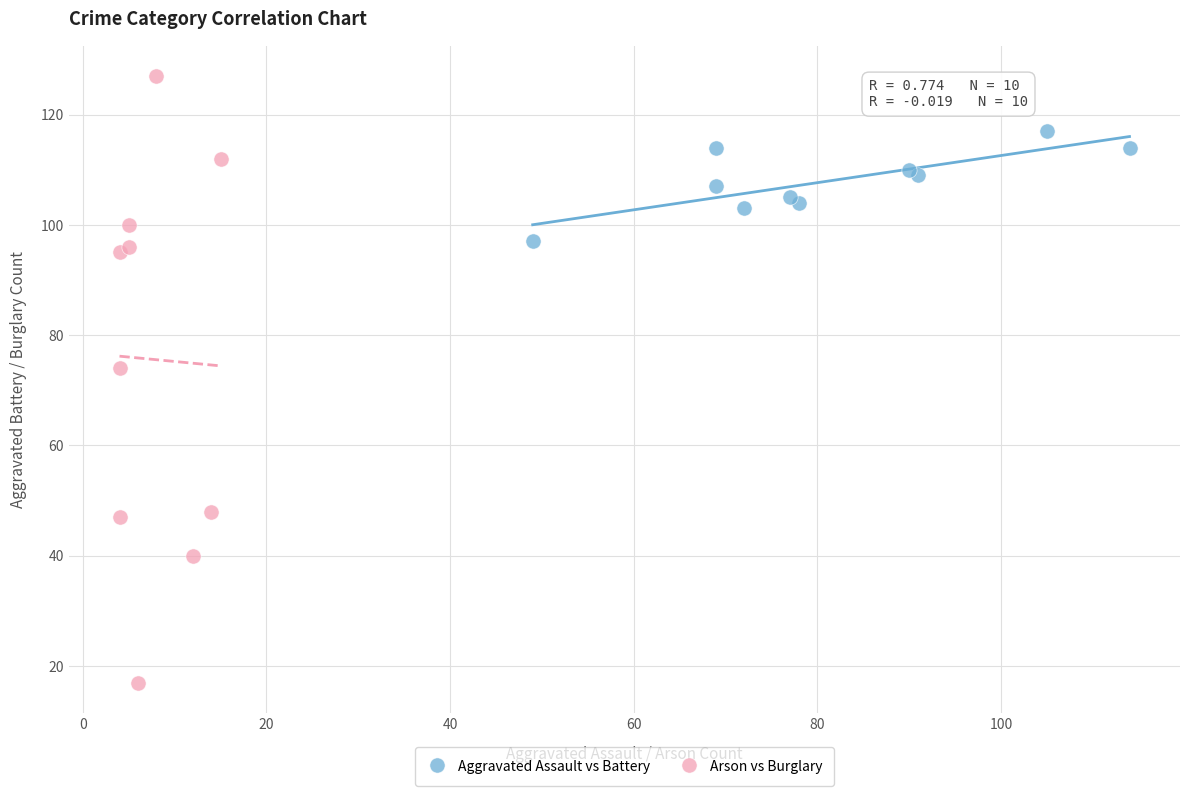

Which series contains the highest Y value?

Arson vs Burglary